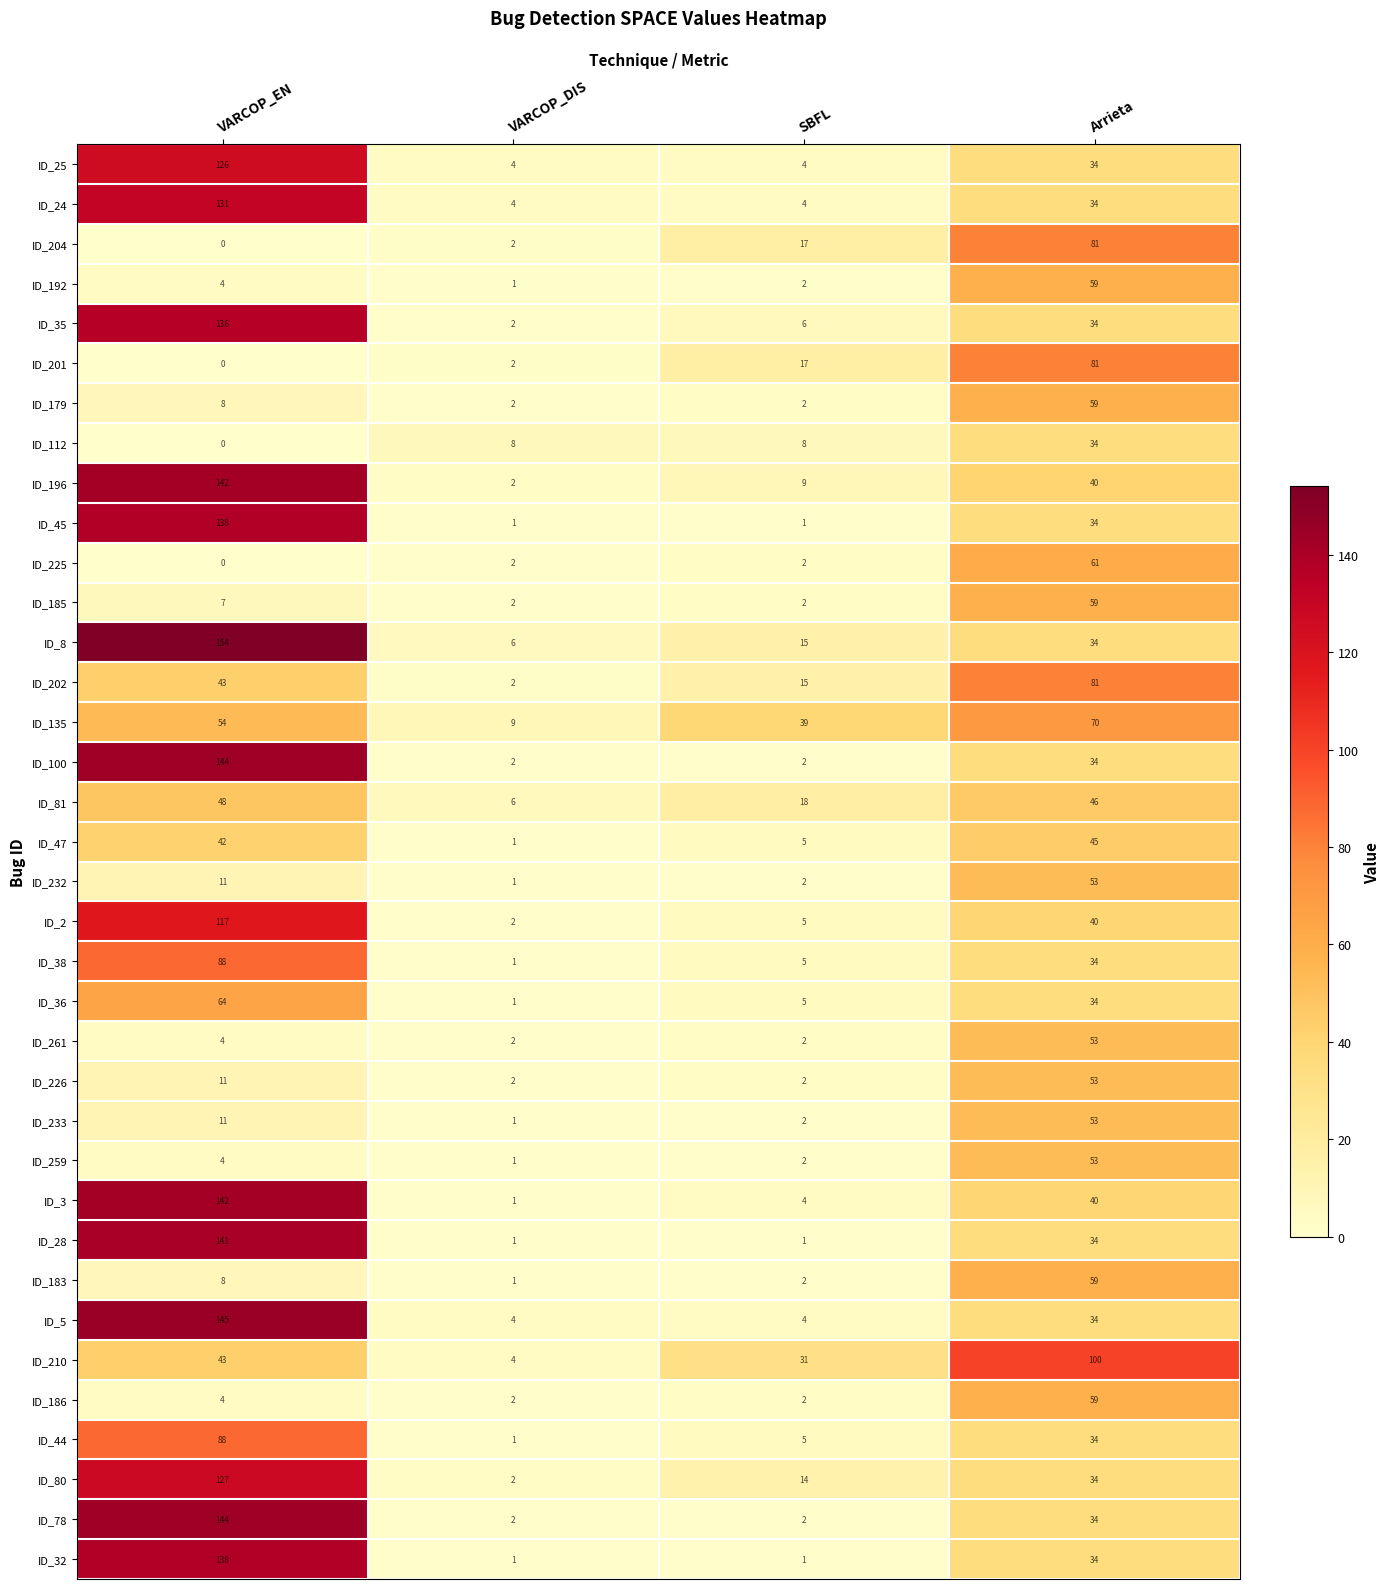

The ID_192 series shows 1 at VARCOP_DIS. True or false?

True